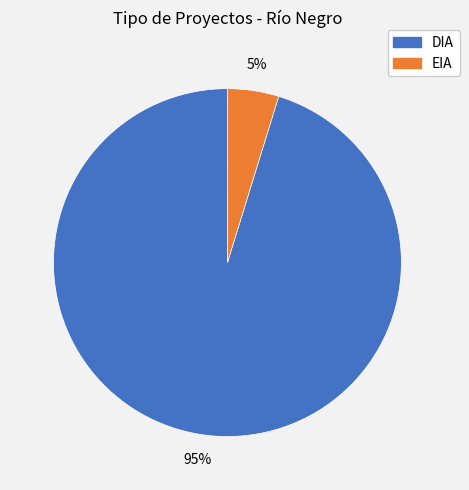

To the nearest percent, what percentage of the pie is DIA?

95%